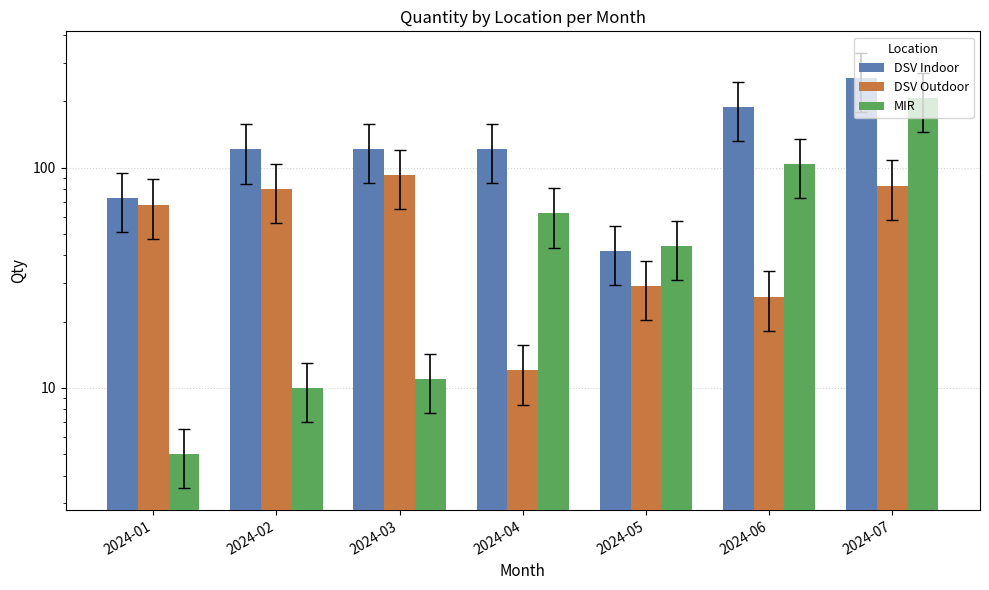

Where does the DSV Outdoor series first go above 68?

2024-02